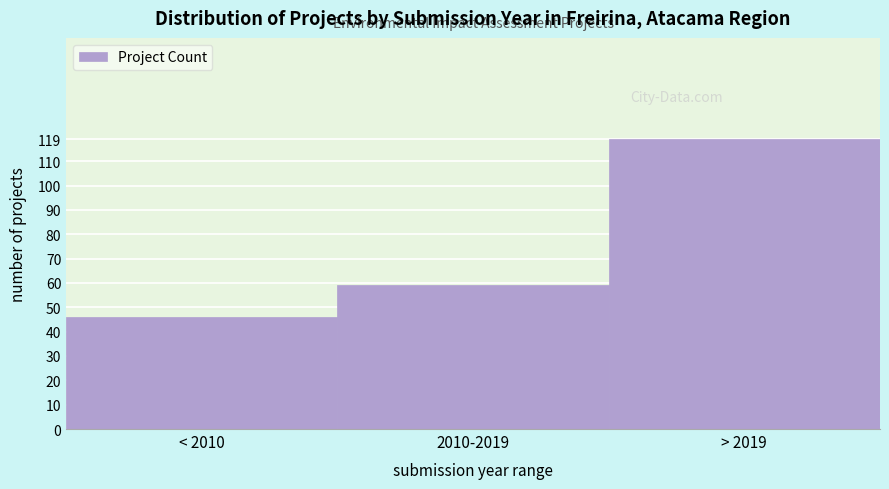

Reading right to left, extract all data points from this chart.

119	59	46